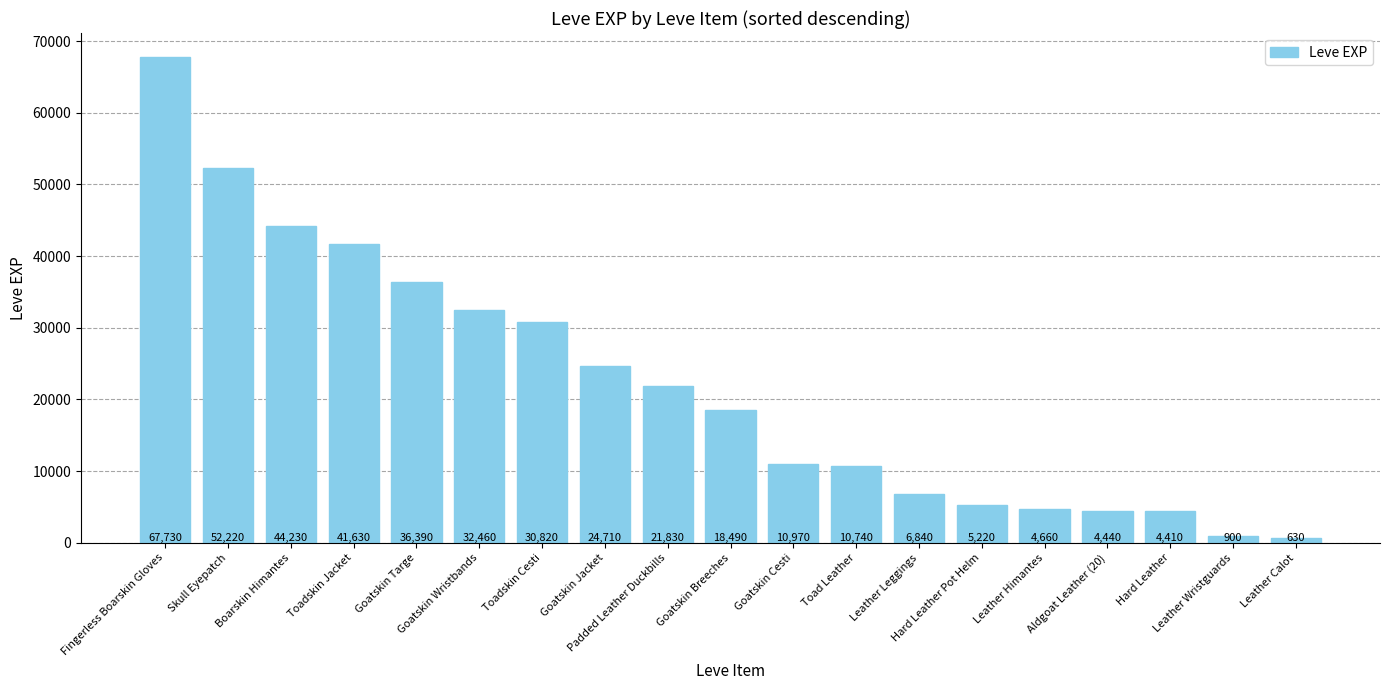

List the labels in order of value, smallest first.

Leather Calot, Leather Wristguards, Hard Leather, Aldgoat Leather (20), Leather Himantes, Hard Leather Pot Helm, Leather Leggings, Toad Leather, Goatskin Cesti, Goatskin Breeches, Padded Leather Duckbills, Goatskin Jacket, Toadskin Cesti, Goatskin Wristbands, Goatskin Targe, Toadskin Jacket, Boarskin Himantes, Skull Eyepatch, Fingerless Boarskin Gloves